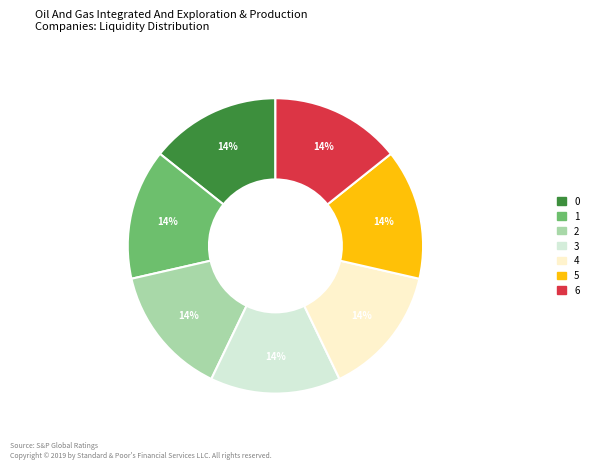

Is it true that 3 is 14% of the pie?

True